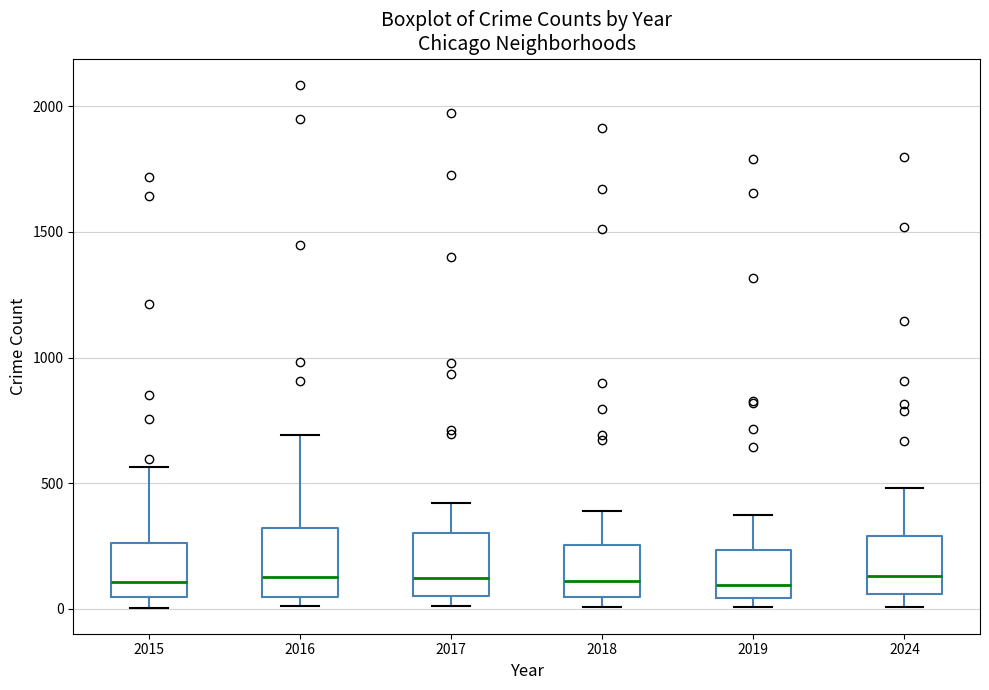

Reading left to right, transcribe this box plot: for each box, give where its median line is, the range the box spans, and where its two whiskers end, as read against the y-axis. The values are not printed on the chart, so give them approximately, as read against the axis.

2015: median 100, box 50 to 250, whiskers 0 to 550
2016: median 150, box 50 to 300, whiskers 0 to 700
2017: median 100, box 50 to 300, whiskers 0 to 400
2018: median 100, box 50 to 250, whiskers 0 to 400
2019: median 100, box 50 to 250, whiskers 0 to 400
2024: median 150, box 50 to 300, whiskers 0 to 500